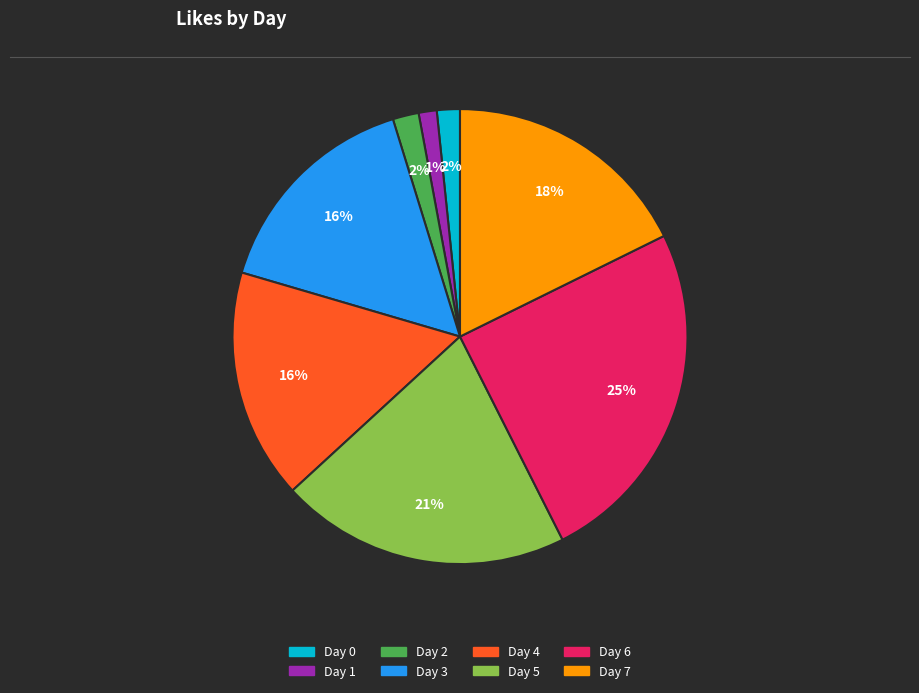

Count the number of slices in the pie.

8